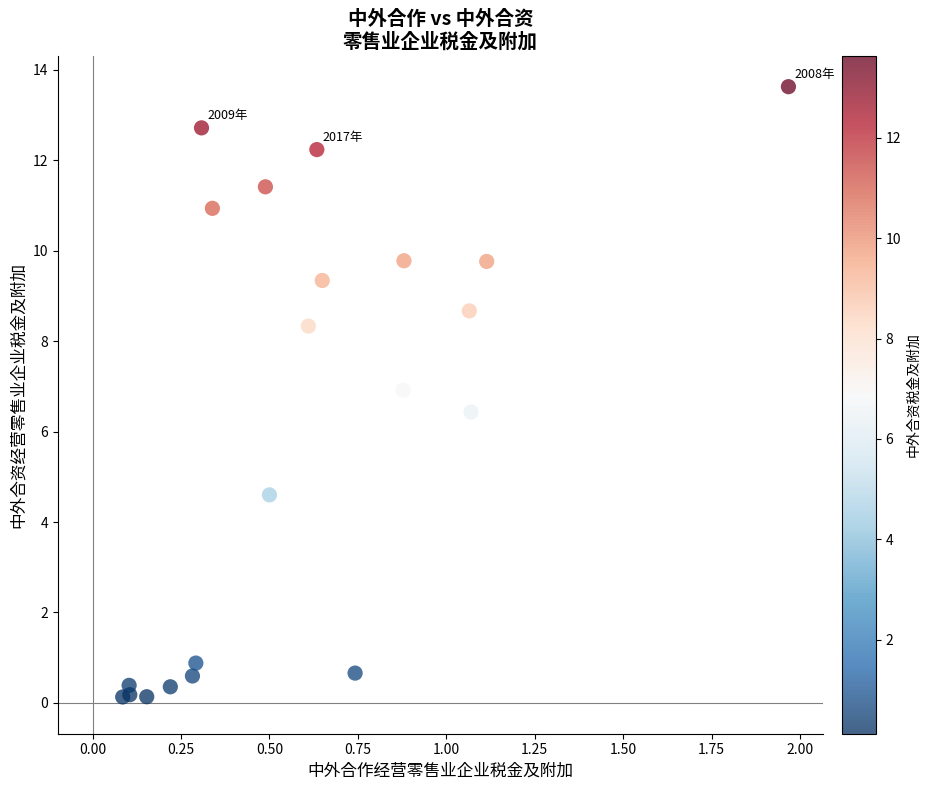

What Y value in the scatter plot is closest to 6?

6.4